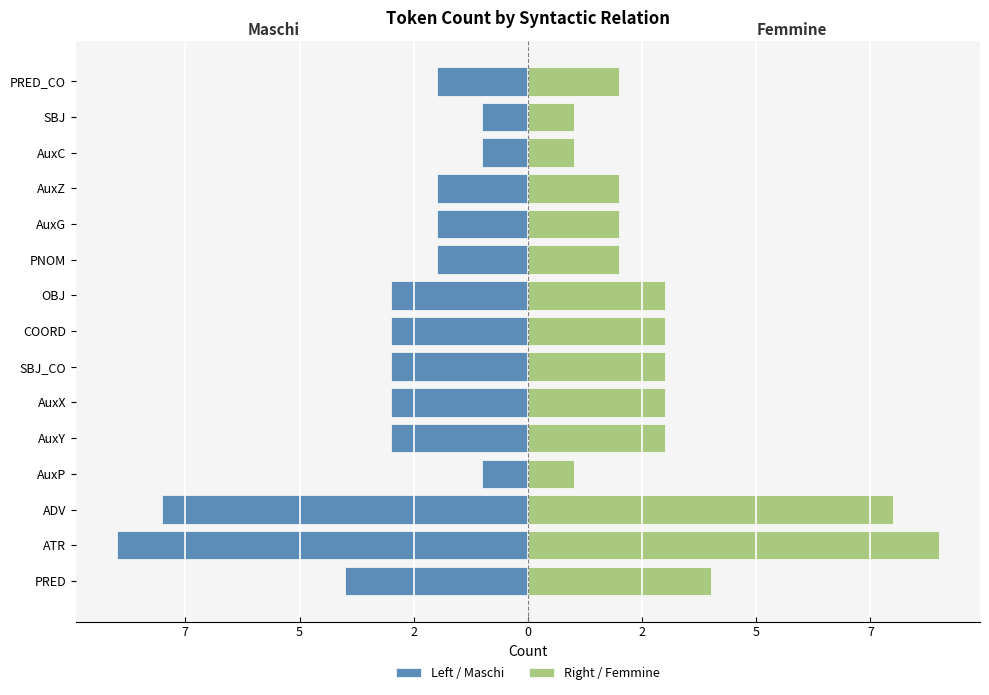

What is the sum of all Left / Maschi values?

-47